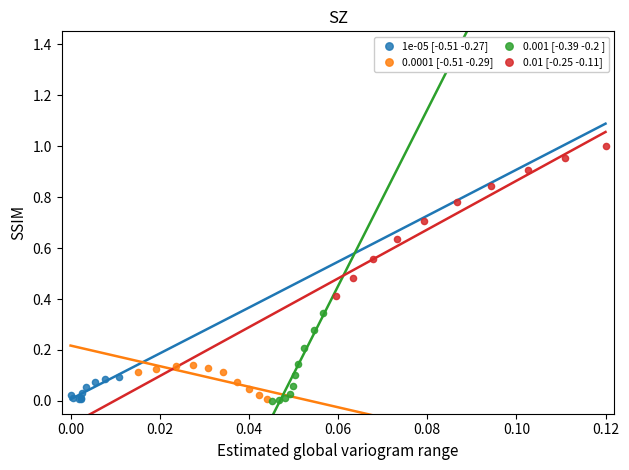

Which series reaches the maximum Y coordinate?

0.01 [-0.25 -0.11]